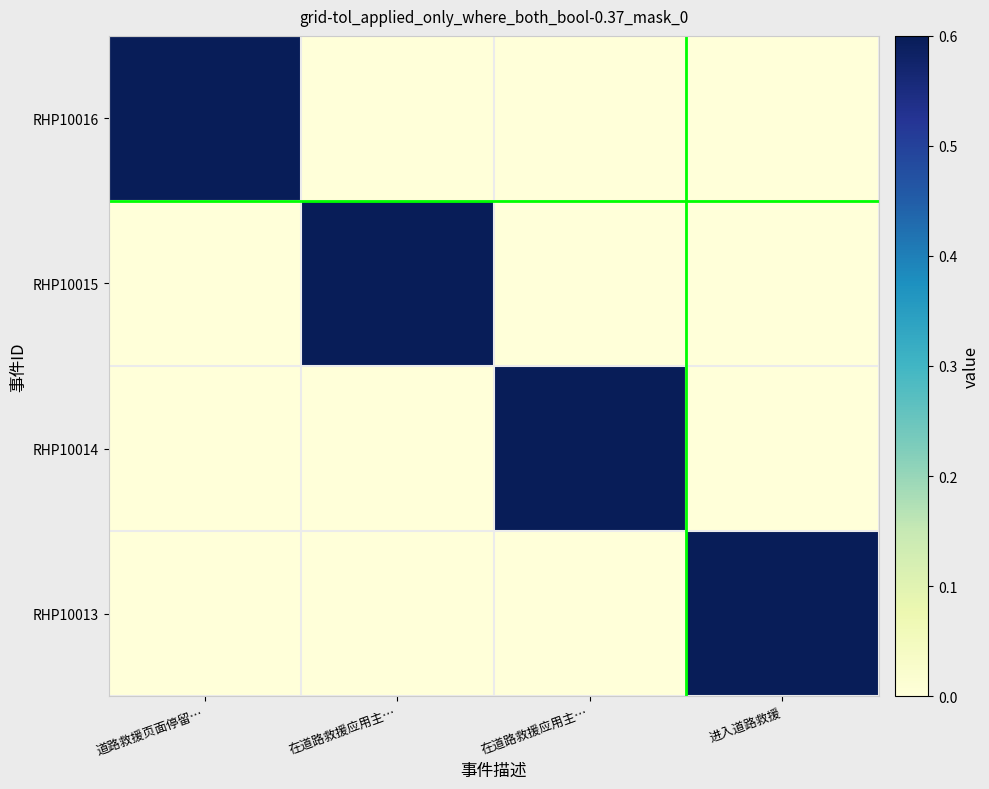

Rank the series by their maximum value, from highest to lowest.

RHP10016, RHP10015, RHP10014, RHP10013